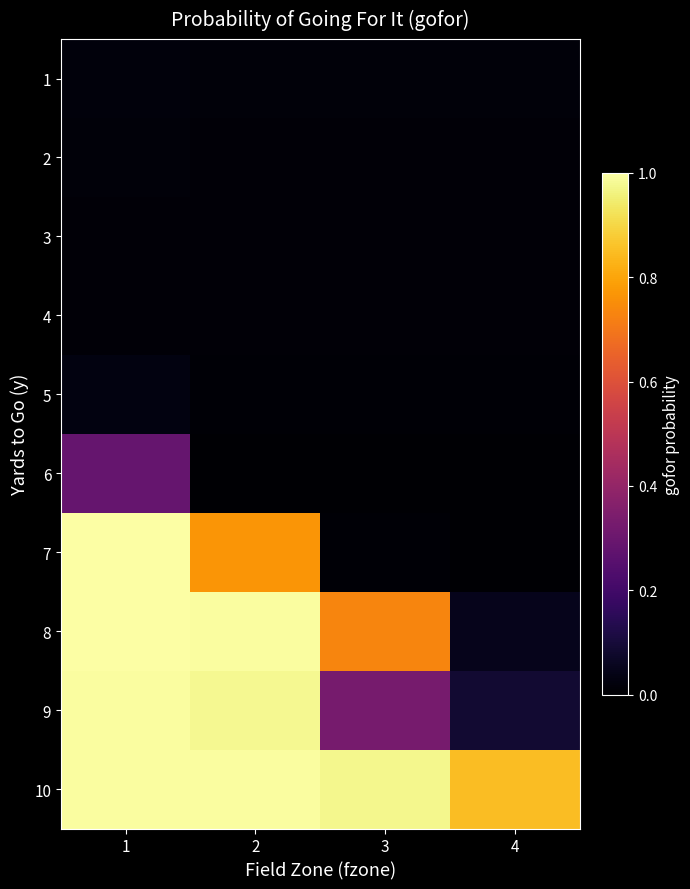

Between 1 and 2, which is larger?

1